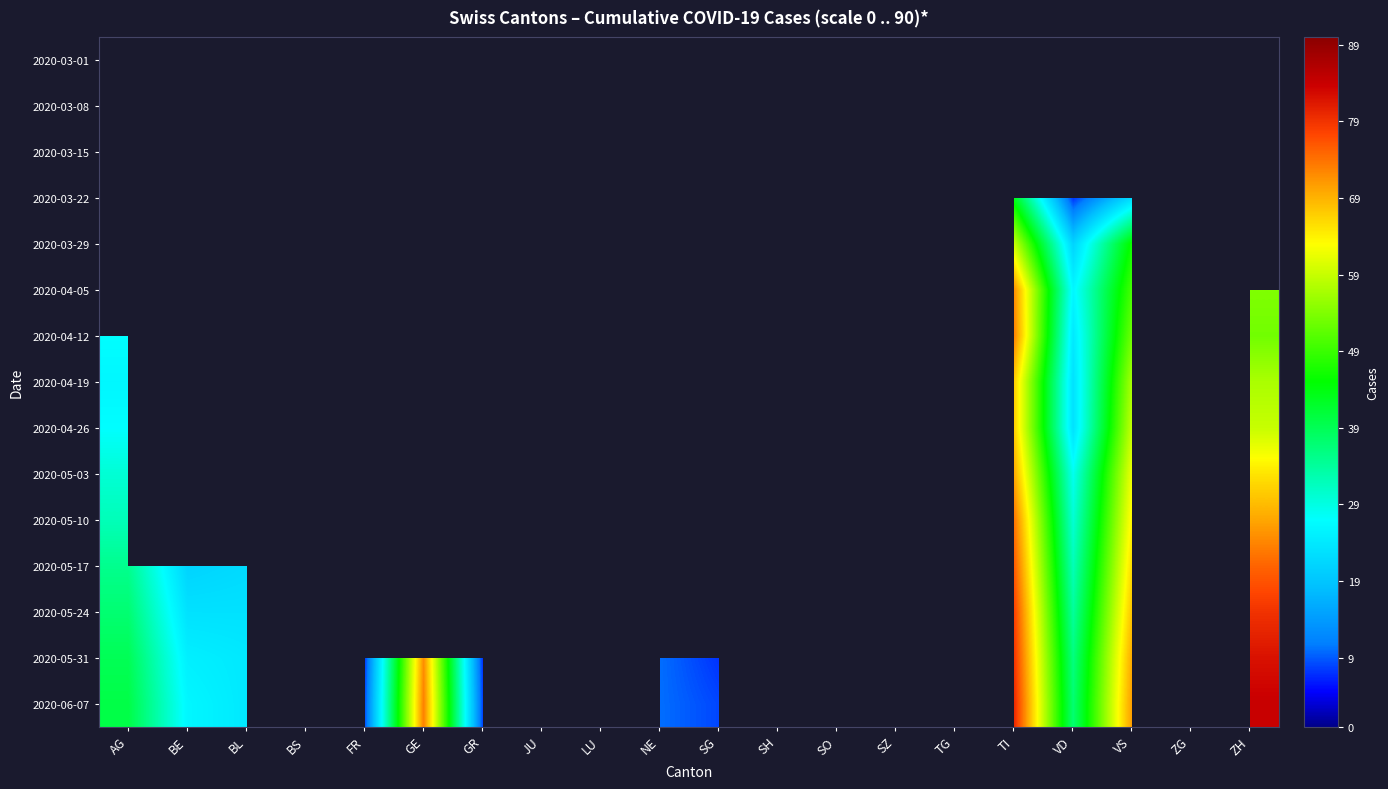

At NE, list the series in order from smallest to largest.

2020-05-03, 2020-05-10, 2020-04-19, 2020-04-26, 2020-03-01, 2020-03-08, 2020-03-15, 2020-03-22, 2020-03-29, 2020-04-05, 2020-05-17, 2020-05-24, 2020-04-12, 2020-05-31, 2020-06-07